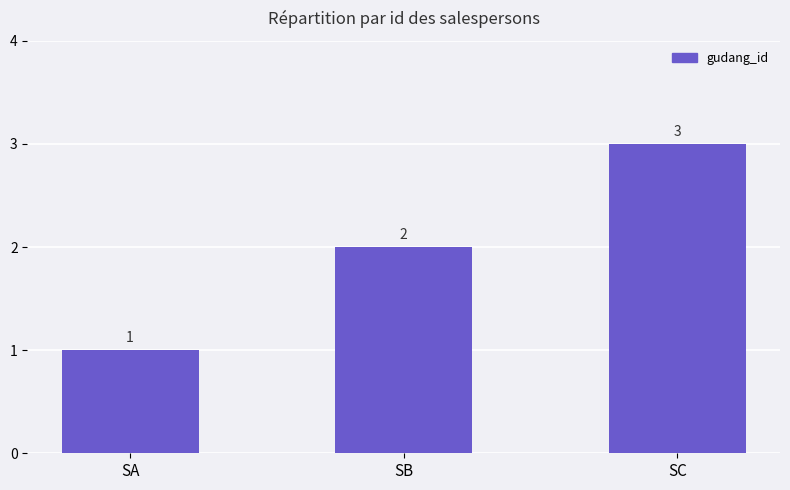

Read the value at SC.

3